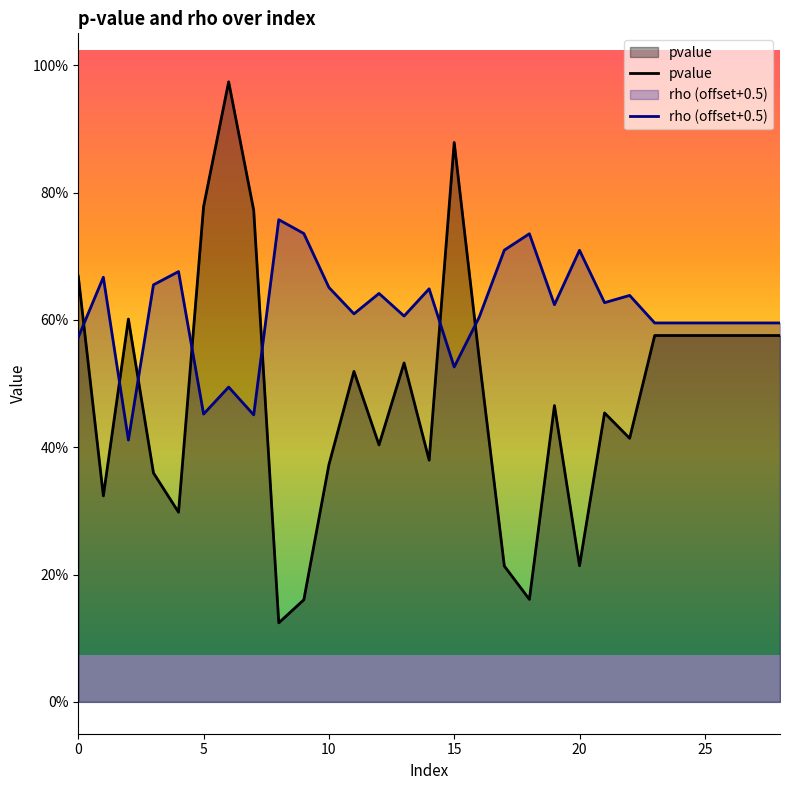

Reading left to right, extract all data points from this chart.

pvalue: 0.7	0.3	0.6	0.4	0.3	0.8	1.0	0.8	0.1	0.2	0.4	0.5	0.4	0.5	0.4	0.9	0.5	0.2	0.2	0.5	0.2	0.5	0.4	0.6	0.6	0.6	0.6	0.6	0.6
rho (offset+0.5): 0.6	0.7	0.4	0.7	0.7	0.5	0.5	0.5	0.8	0.7	0.7	0.6	0.6	0.6	0.6	0.5	0.6	0.7	0.7	0.6	0.7	0.6	0.6	0.6	0.6	0.6	0.6	0.6	0.6